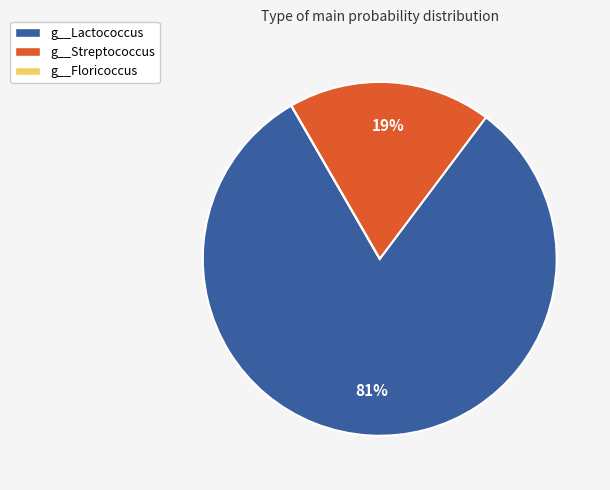

Is there a majority slice in this chart?

Yes